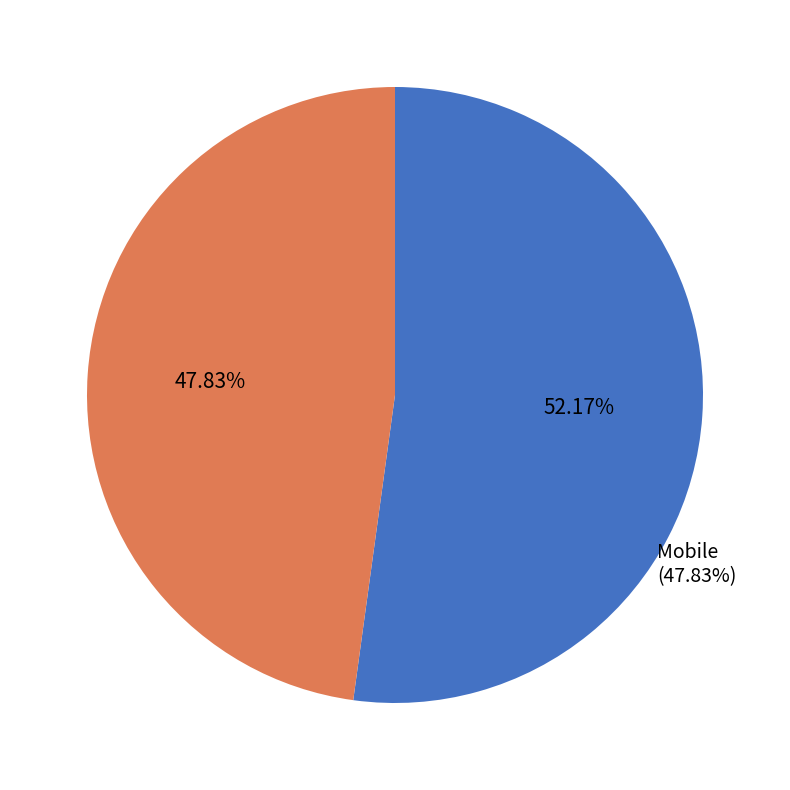

Is there a majority slice in this chart?

Yes